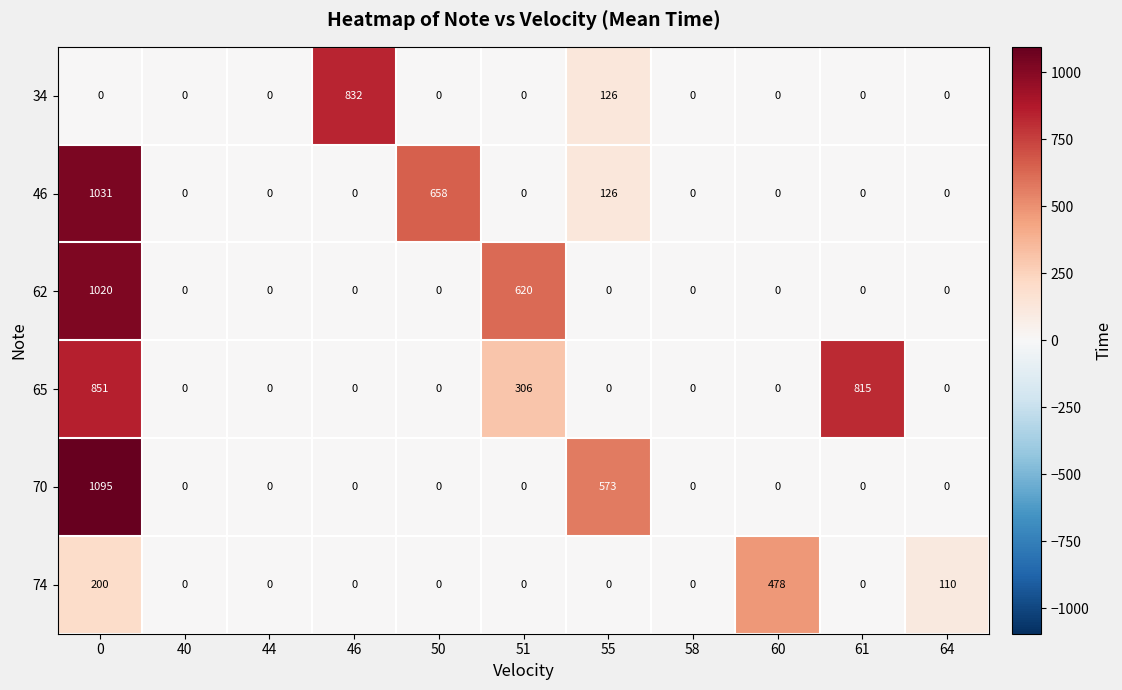

How many 74 values are between 0 and 110?

9